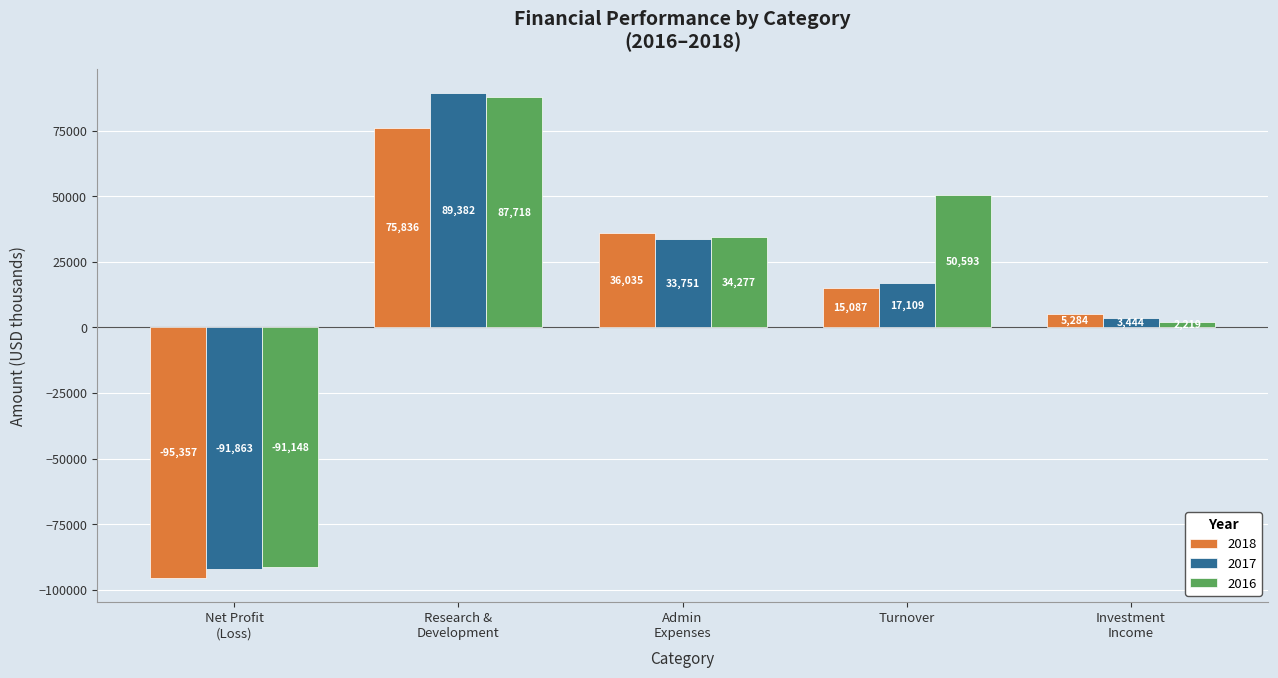

List the labels in order of 2016 value, largest first.

Research &
Development, Turnover, Admin
Expenses, Investment
Income, Net Profit
(Loss)